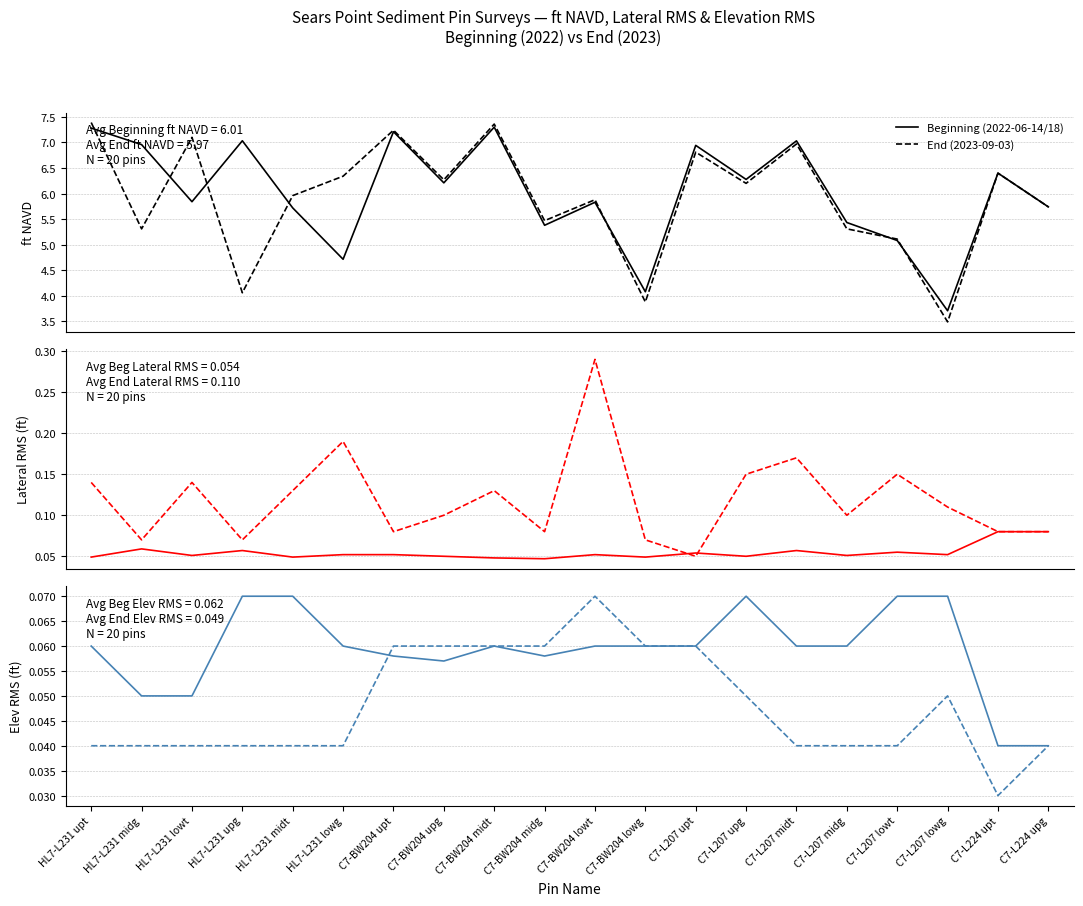

At how many categories does at least one series exceed 0?

20